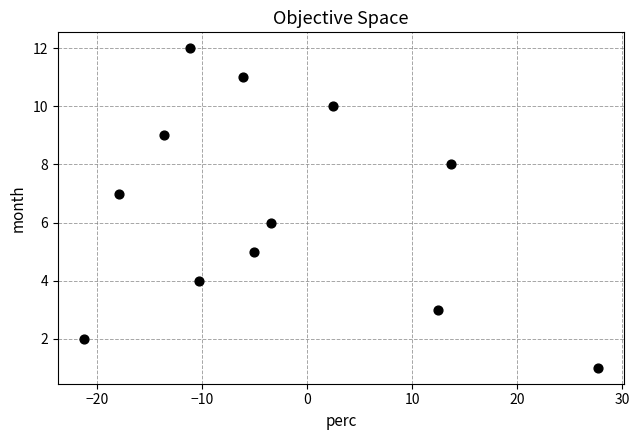

What is the range of Y values (max minus min)?

11